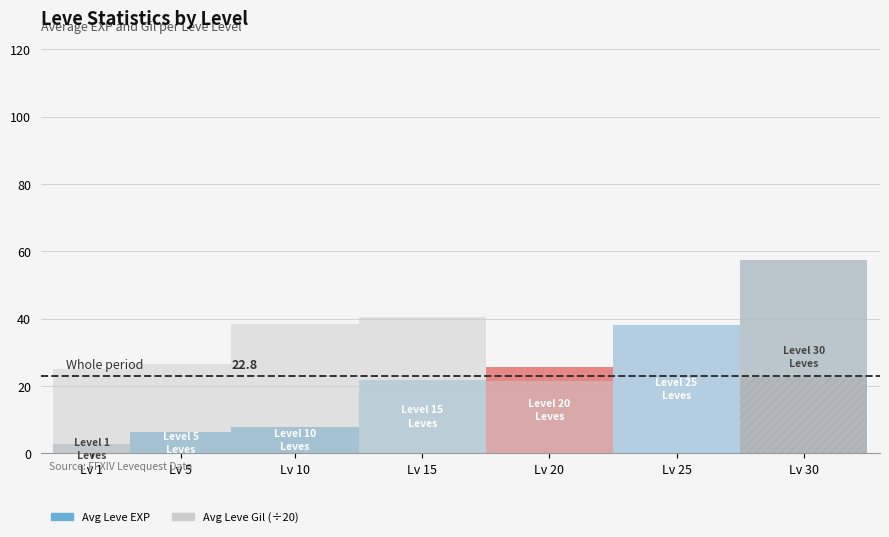

What is the difference between the maximum and second lowest values in the Leve Gil series?

980